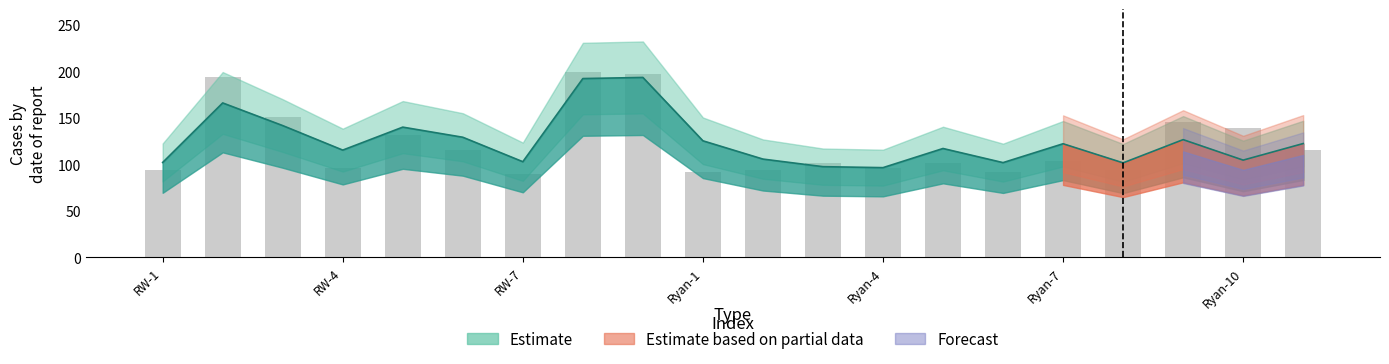

At which category is the sum across all series the highest?

RW-8